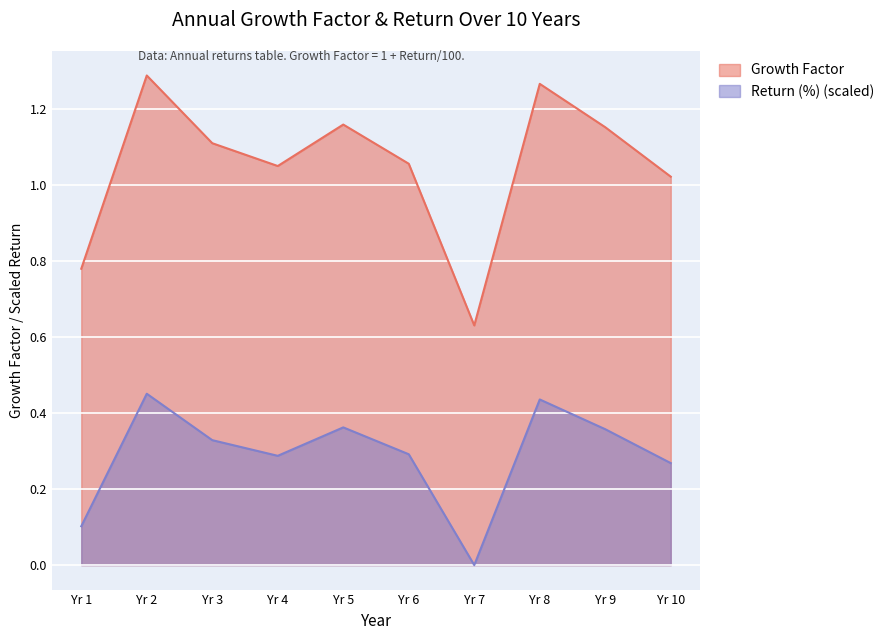

What is the sum of all Growth Factor values?

10.5